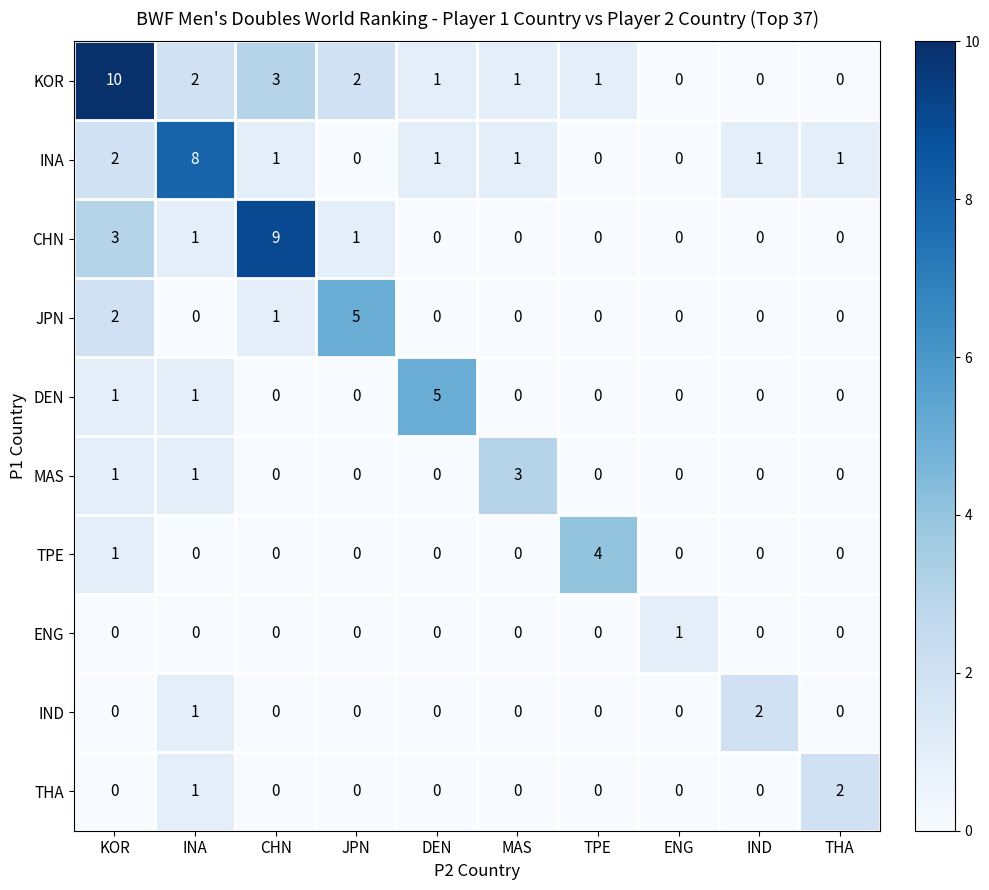

What is the maximum value shown in the chart?

10